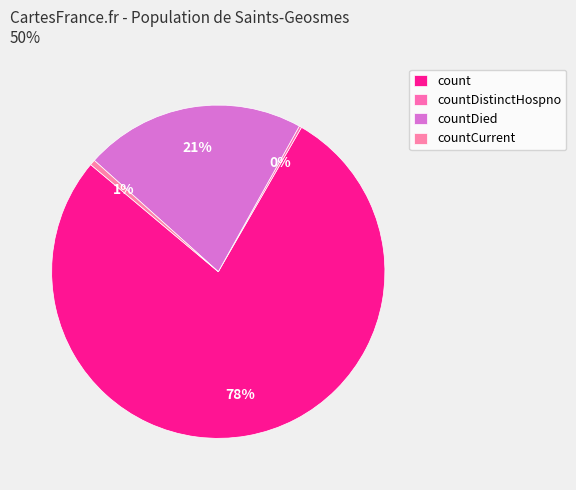

The countDied slice represents 21% of the pie. True or false?

True